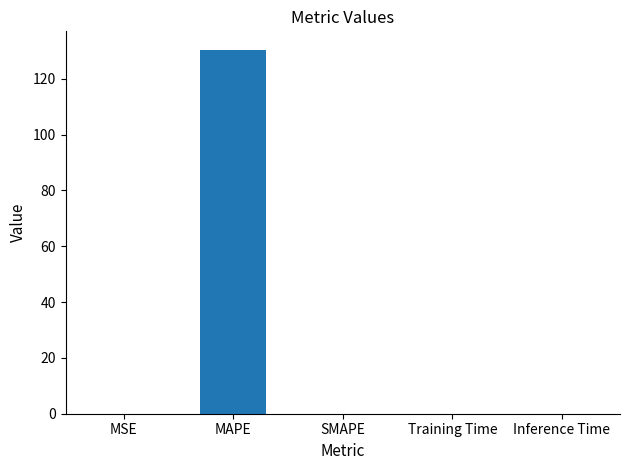

The value at MAPE is 87.5. True or false?

False